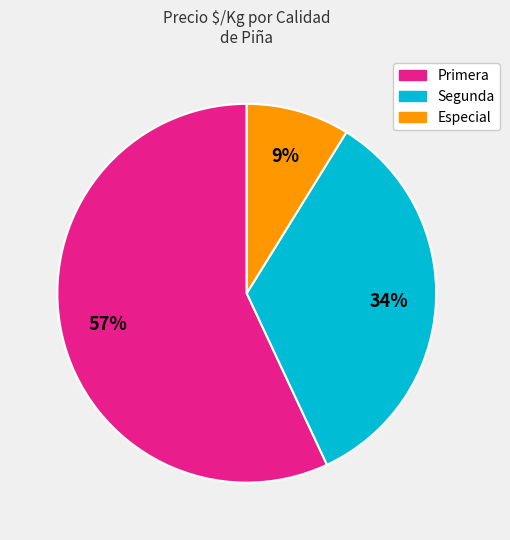

Rank the categories by value from lowest to highest.

Especial, Segunda, Primera